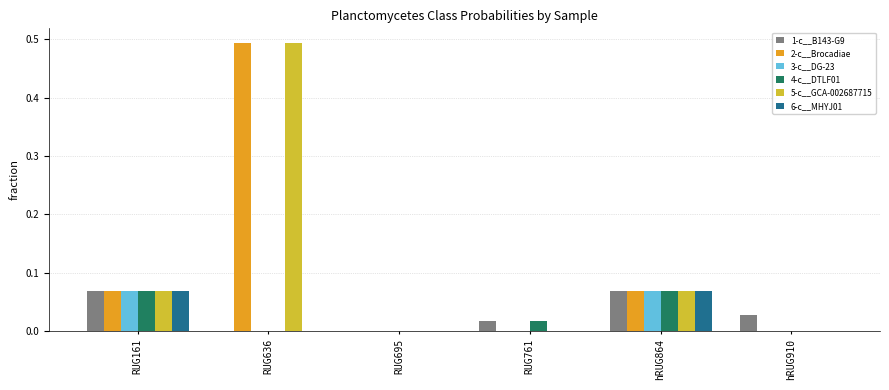

What is the total value across all series at hRUG864?

0.4